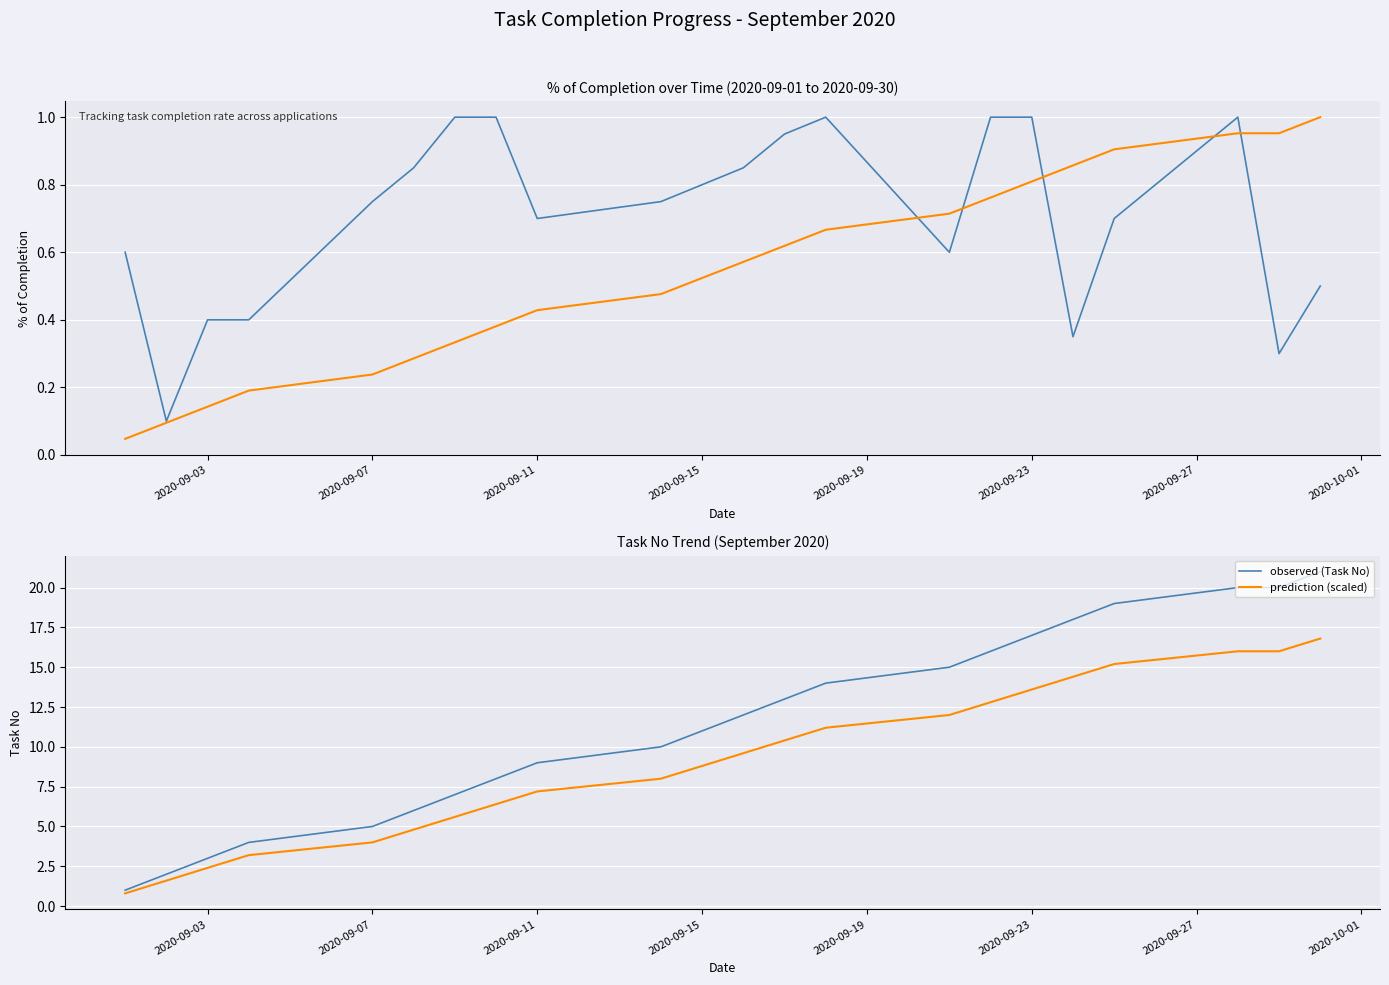

True or false: observed (Task No) and % of completion intersect in this chart.

False